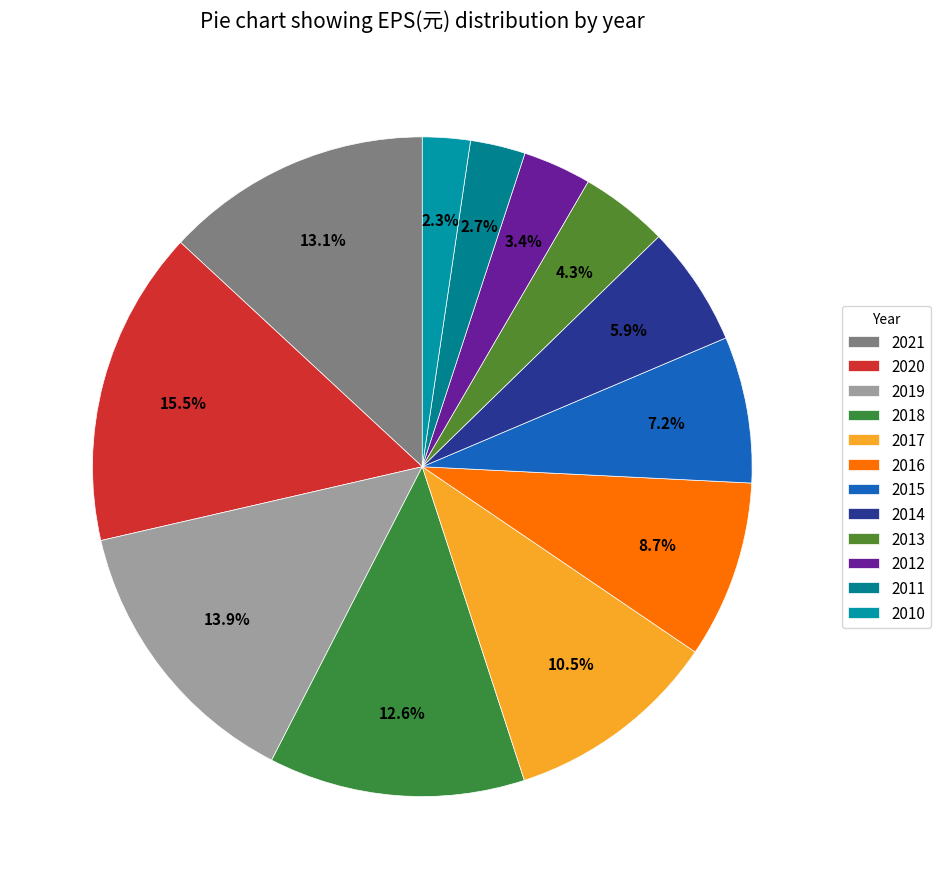

The 2016 slice represents 2% of the pie. True or false?

False